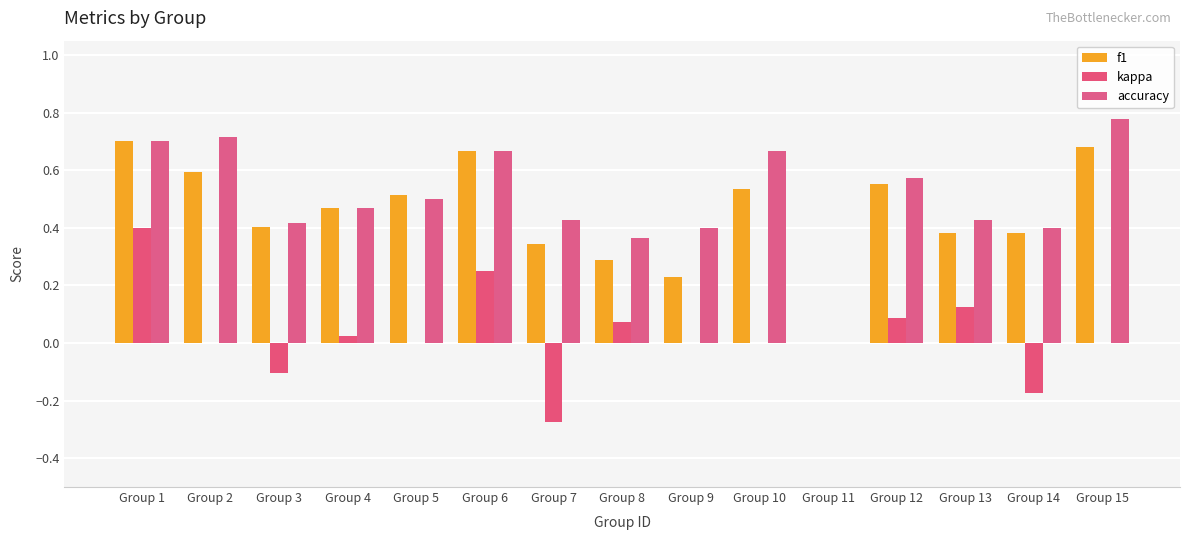

Reading right to left, list all the values displayed in this chart.

f1: 0.7	0.4	0.4	0.6	0.0	0.5	0.2	0.3	0.3	0.7	0.5	0.5	0.4	0.6	0.7
kappa: 0.0	-0.2	0.1	0.1	0.0	0.0	0.0	0.1	-0.3	0.2	0.0	0.0	-0.1	0.0	0.4
accuracy: 0.8	0.4	0.4	0.6	0.0	0.7	0.4	0.4	0.4	0.7	0.5	0.5	0.4	0.7	0.7